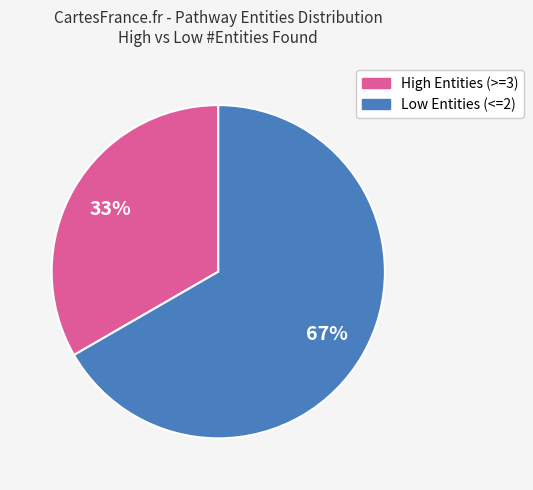

To the nearest percent, what is the average slice percentage?

50%